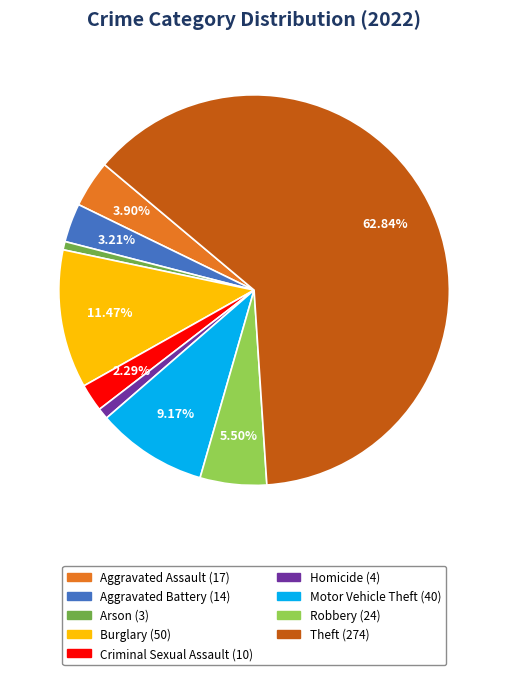

Which has a higher value, Aggravated Assault or Homicide?

Aggravated Assault